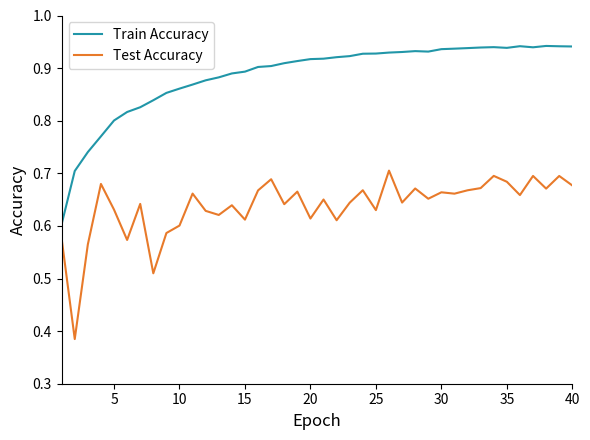

Which series has the largest total across all categories?

Train Accuracy